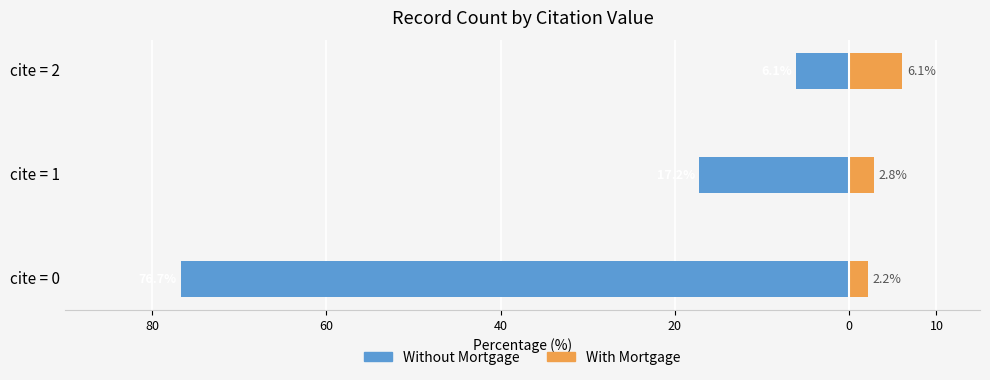

What is the average value of the Without Mortgage series?

-33.3